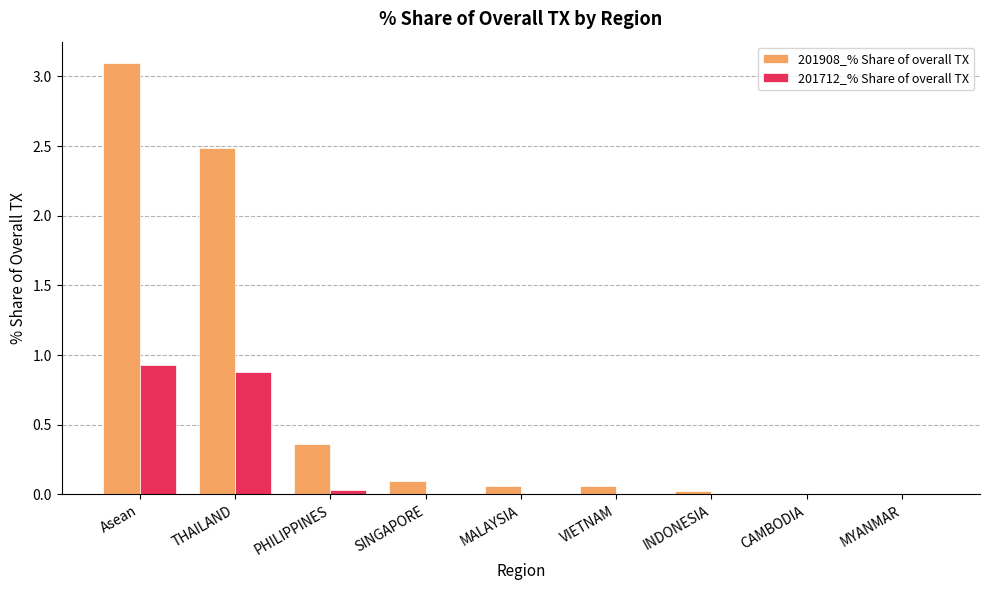

What is the total value across all series at THAILAND?

3.4